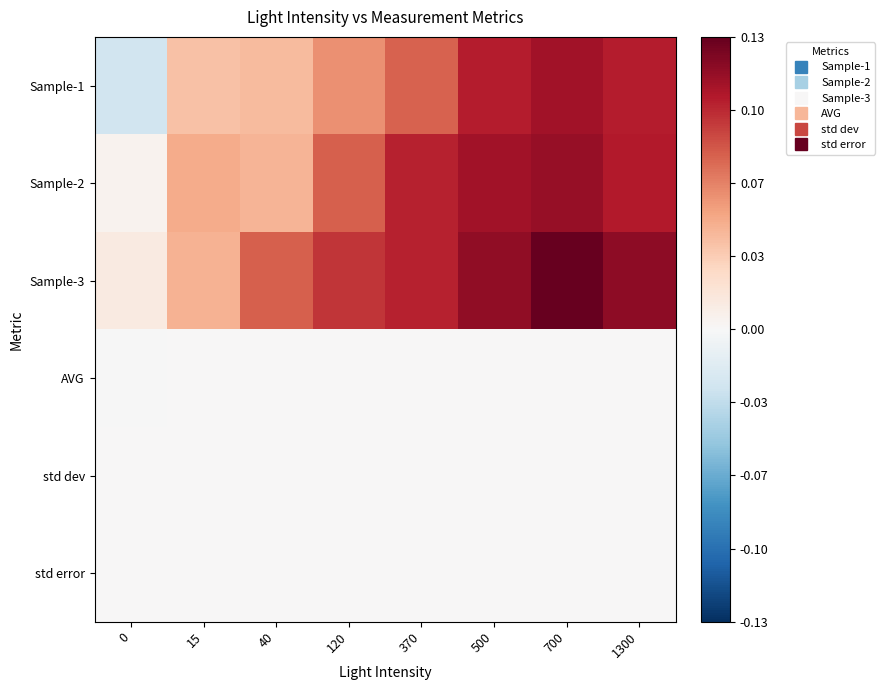

At how many categories does at least one series exceed 0?

8